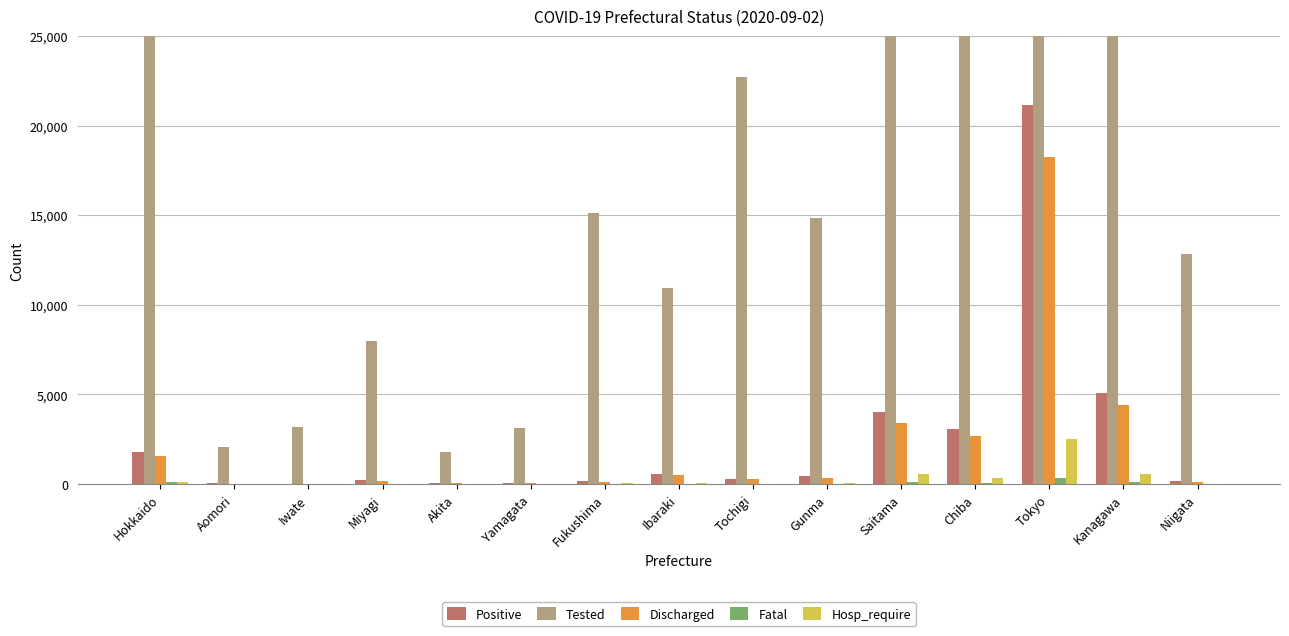

Reading left to right, extract all data points from this chart.

Positive: 1797	35	22	210	49	78	168	555	307	451	4013	3092	21128	5096	145
Tested: 44770	2063	3163	7959	1797	3115	15127	10918	22687	14847	111359	56986	333714	118302	12820
Discharged: 1567	32	9	190	45	76	111	481	287	348	3381	2685	18239	4404	136
Fatal: 103	1	0	2	0	1	0	14	1	19	90	63	364	124	0
Hosp_require: 127	2	10	18	4	2	57	60	25	78	542	344	2525	568	9